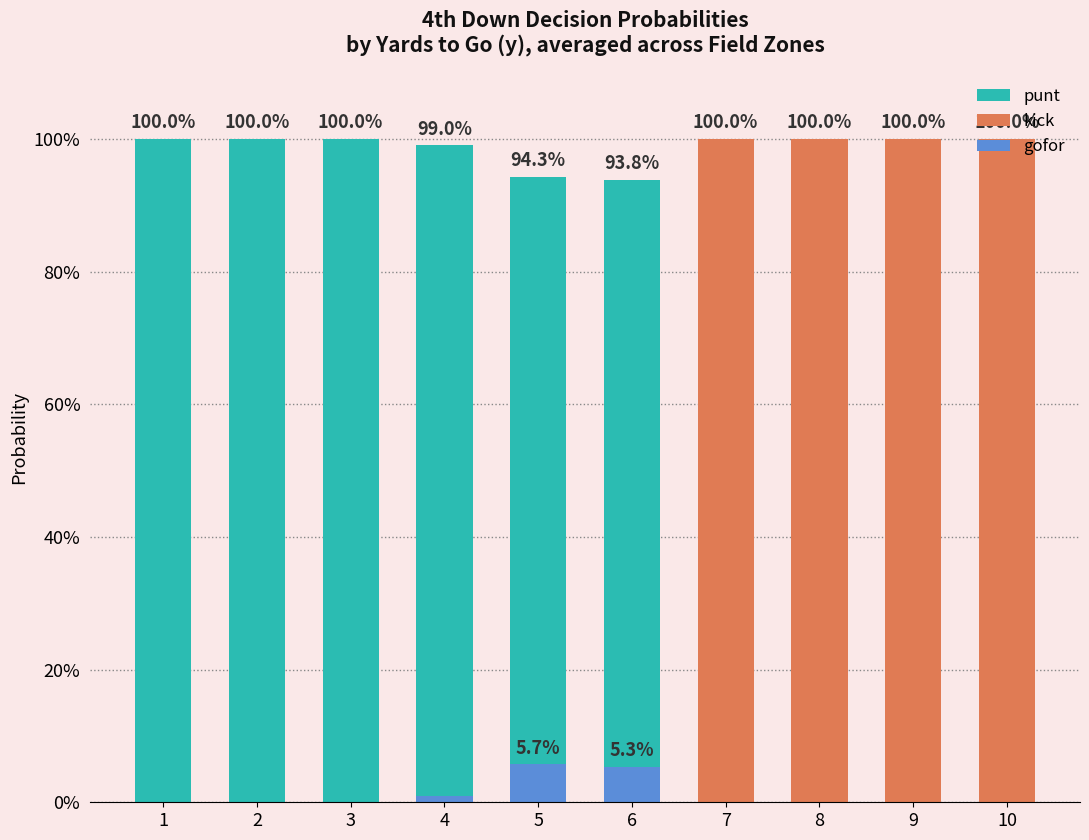

List the labels in order of gofor value, largest first.

5, 6, 4, 1, 2, 3, 7, 8, 9, 10